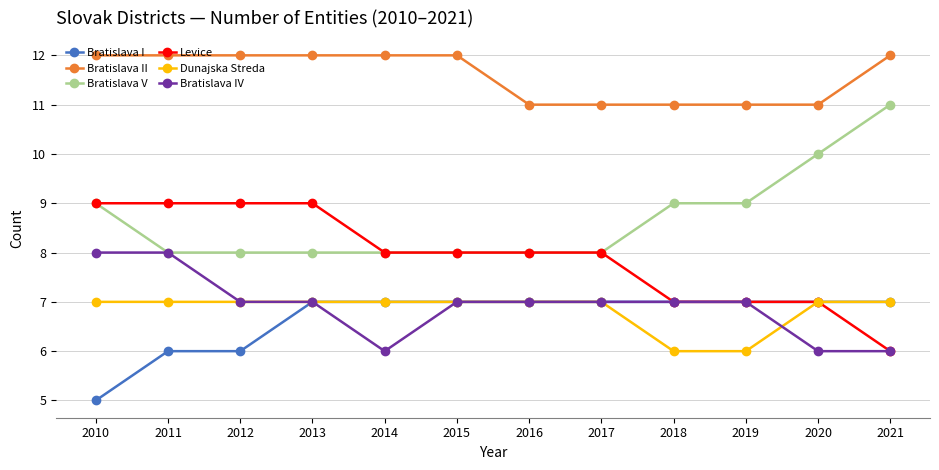

True or false: Bratislava IV and Bratislava II intersect in this chart.

False